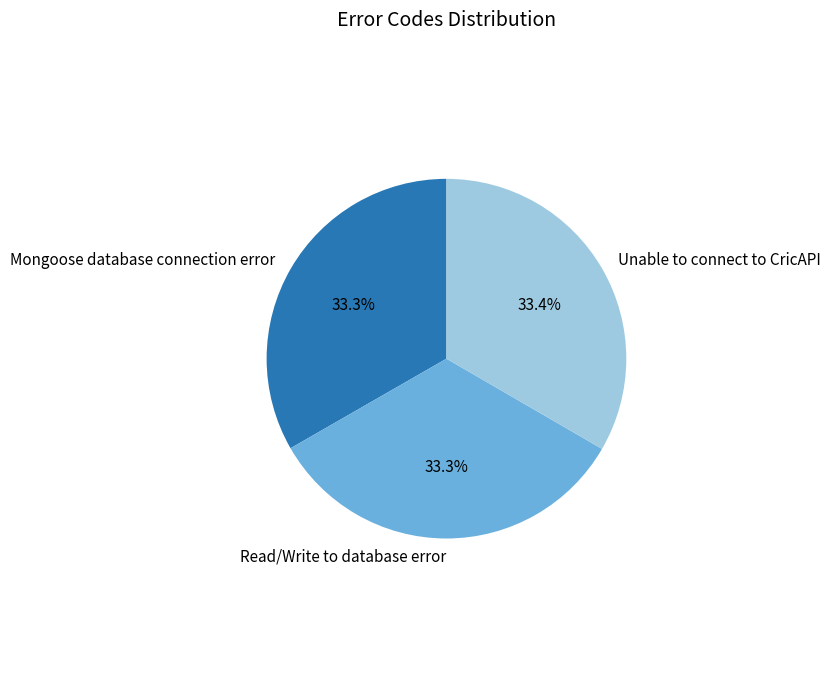

How many slices are in this pie chart?

3